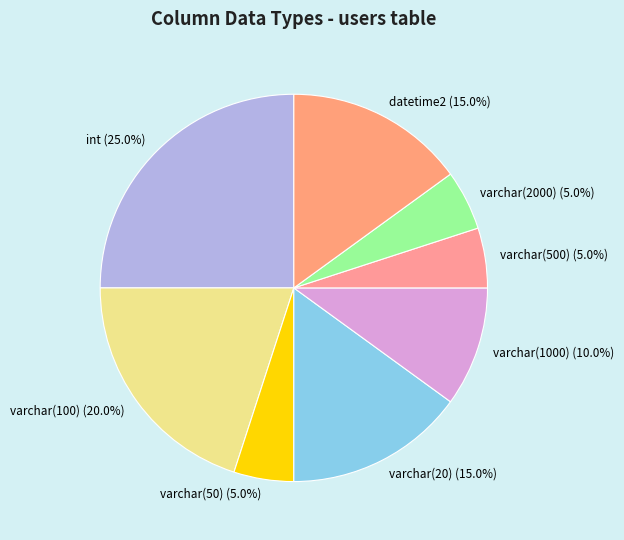

Count the number of slices in the pie.

8